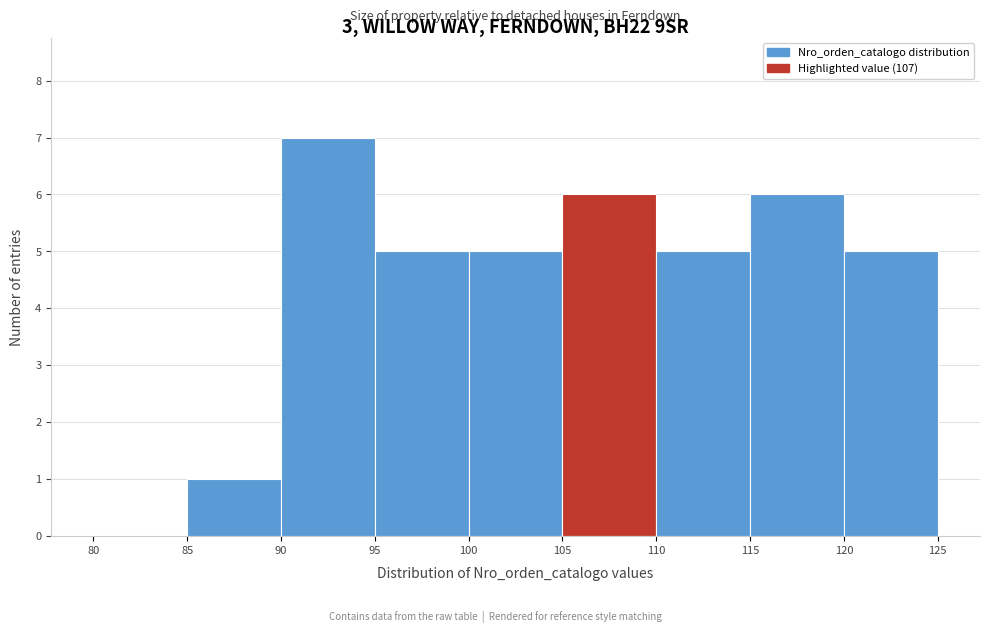

Reading left to right, transcribe this chart: for each bar, give the range it covers on the x-axis and its height. The values are not printed on the chart, so give them approximately, as read against the axis.

80 to 85: 0
85 to 90: 1
90 to 95: 7
95 to 100: 5
100 to 105: 5
105 to 110: 6
110 to 115: 5
115 to 120: 6
120 to 125: 5